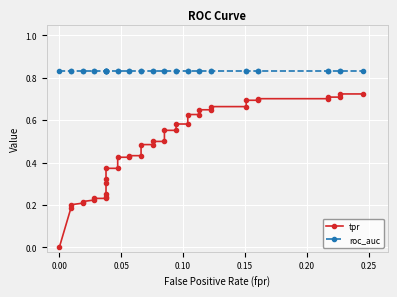

The value of tpr at 0.20 is 0.3. True or false?

False